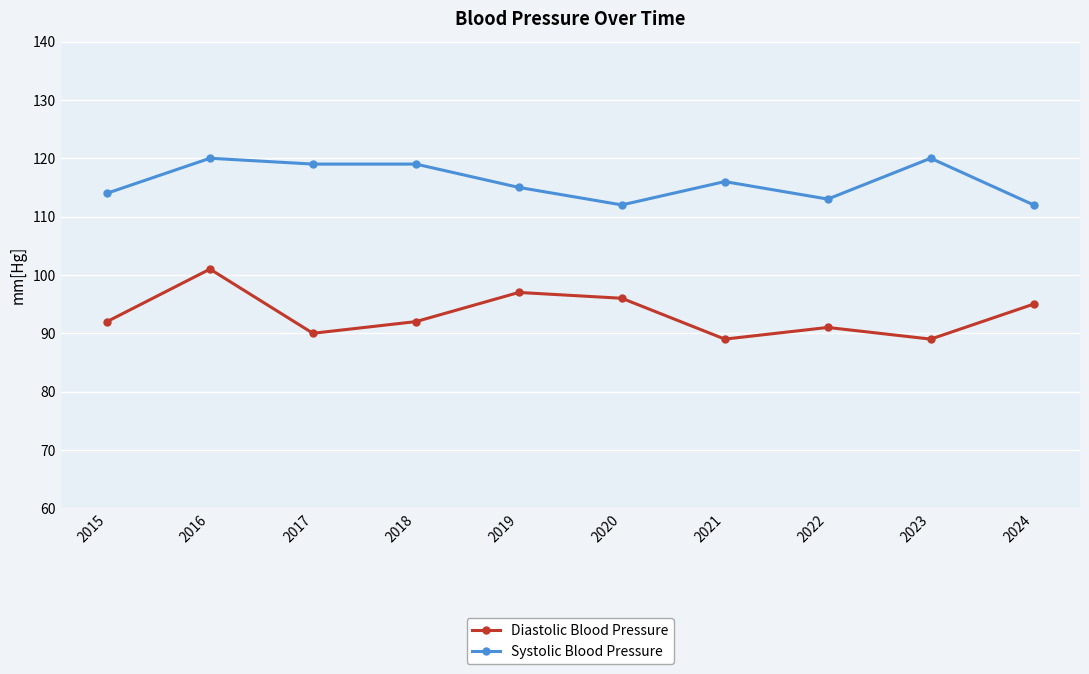

Is this an area chart (filled region under the line)?

No